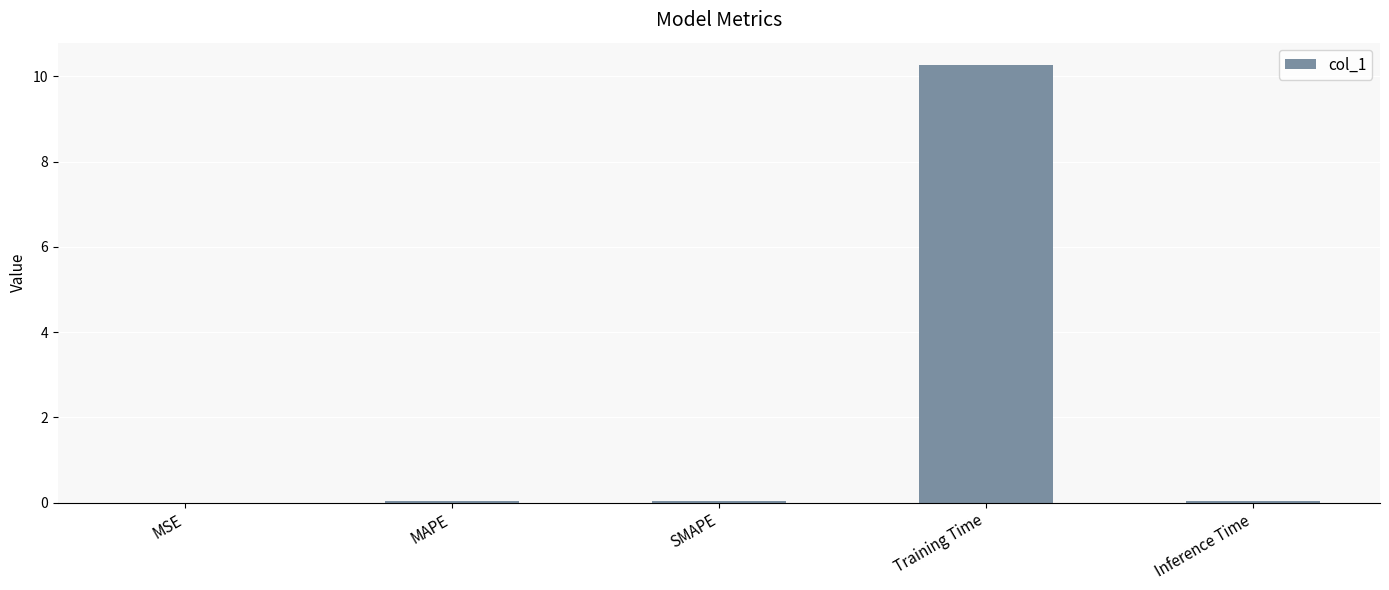

Which category has the highest value across all series?

Training Time